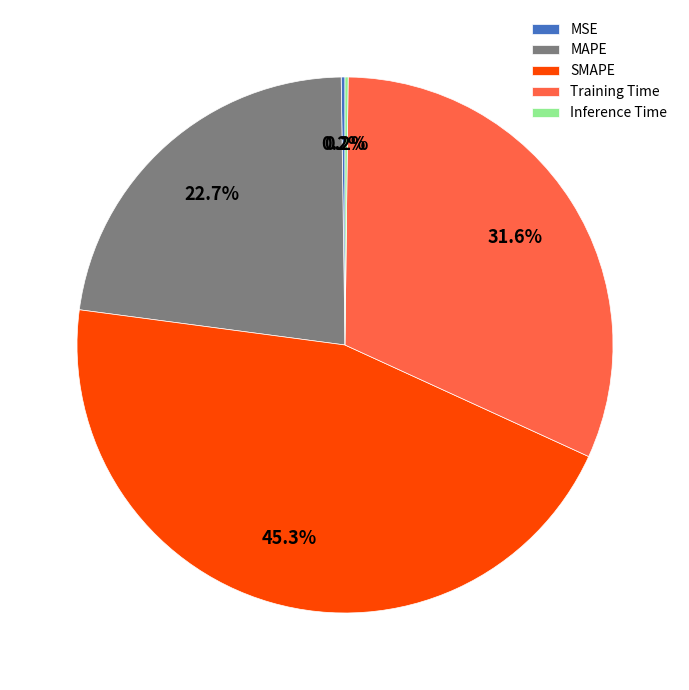

What percentage is NOT represented by Training Time?

68.4%